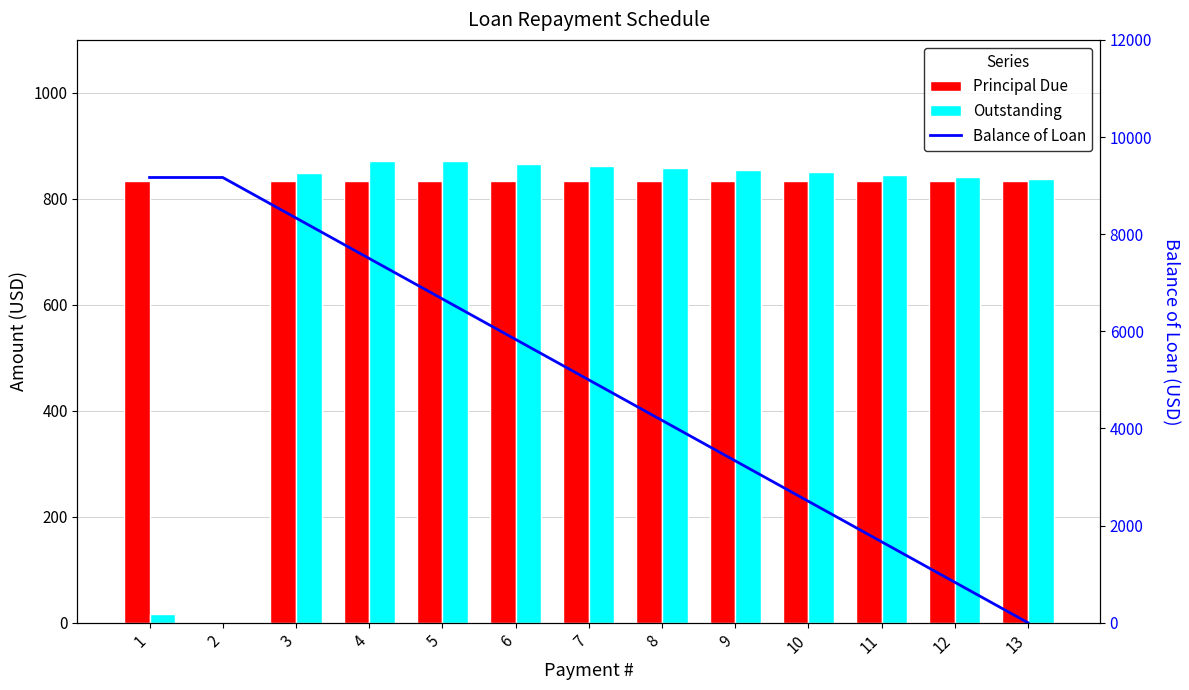

How many distinct data groups are displayed?

3